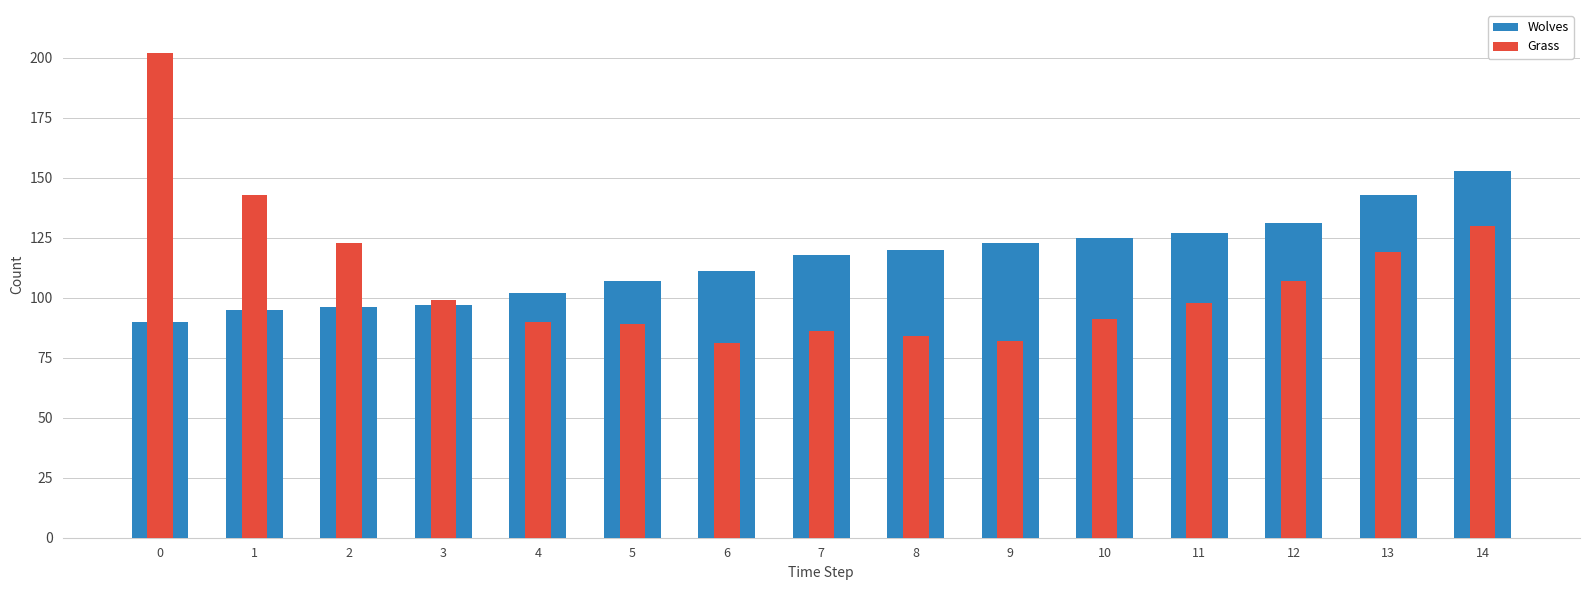

Where is Grass nearest to the value 141?

1